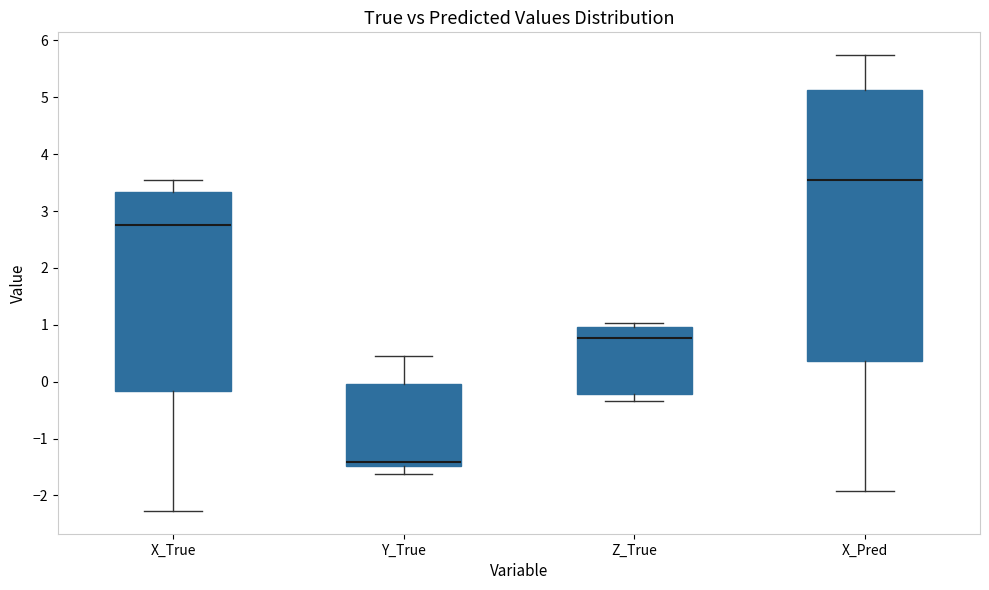

Reading left to right, read every box against the y-axis: the position of its median line, the range the box covers, and the ends of its whiskers. The values are not printed on the chart, so give them approximately, as read against the axis.

X_True: median 2.7, box -0.2 to 3.3, whiskers -2.3 to 3.5
Y_True: median -1.4, box -1.5 to 0.0, whiskers -1.6 to 0.5
Z_True: median 0.8, box -0.2 to 1.0, whiskers -0.3 to 1.0 (just above the box's upper edge)
X_Pred: median 3.5, box 0.4 to 5.1, whiskers -1.9 to 5.7